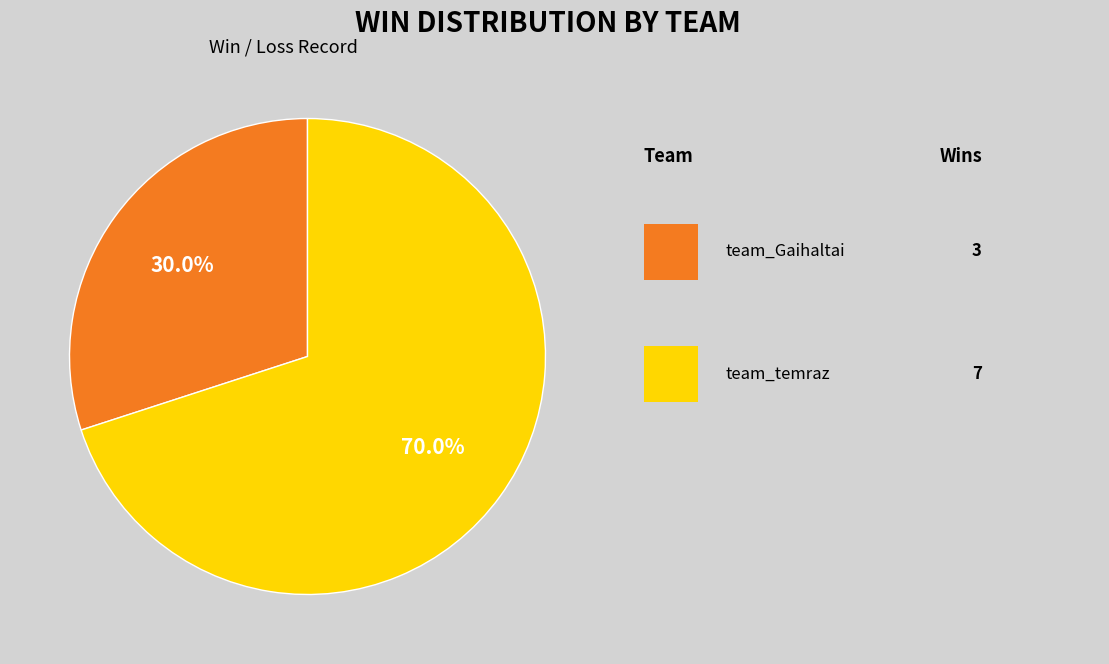

Is there a majority slice in this chart?

Yes